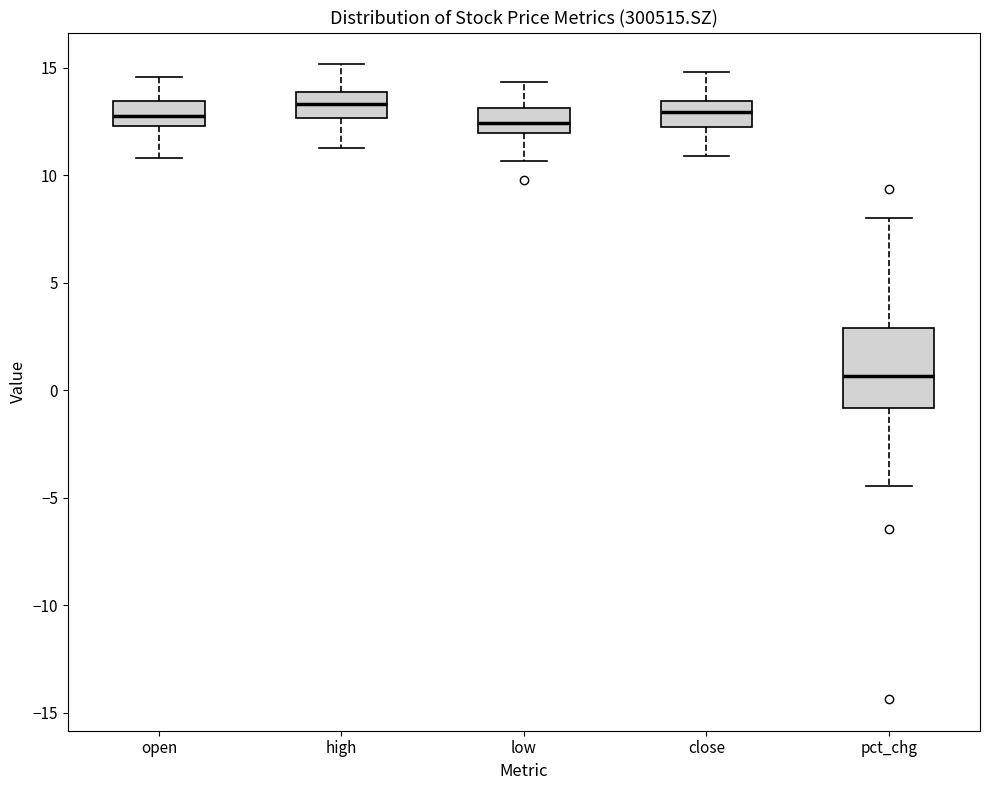

Where is the upper edge of the box for low on the y-axis? The values are not printed on the chart, so give them approximately, as read against the axis.

13.0